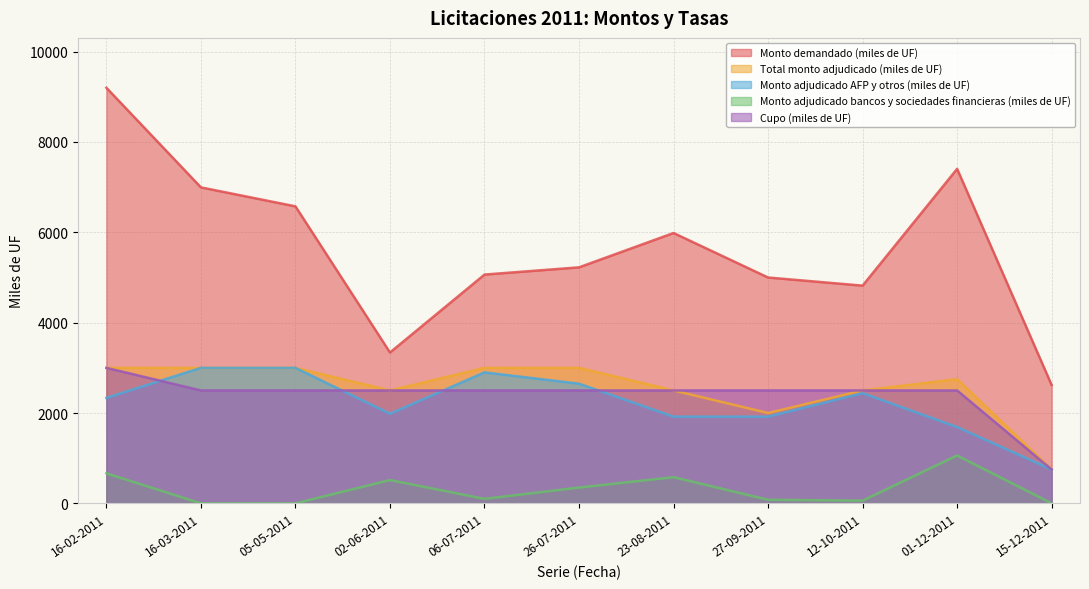

What is the spread (max minus min) of values at 12-10-2011?

4760